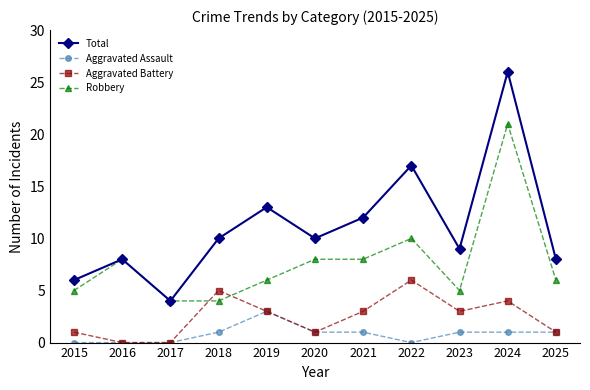

What is the value of the Robbery point at the 5th from the left?

6